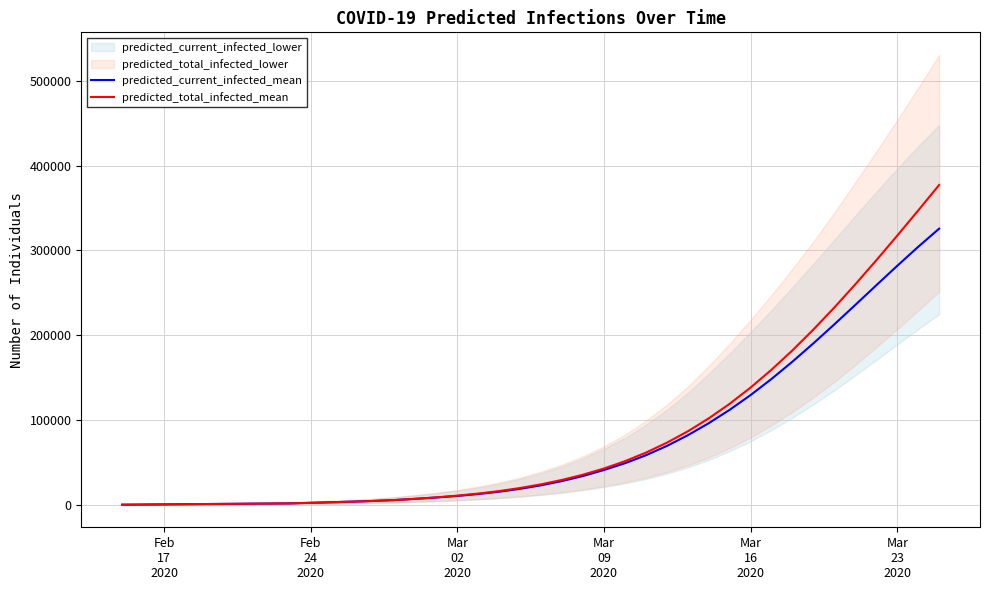

How many lines are shown in the chart?

2